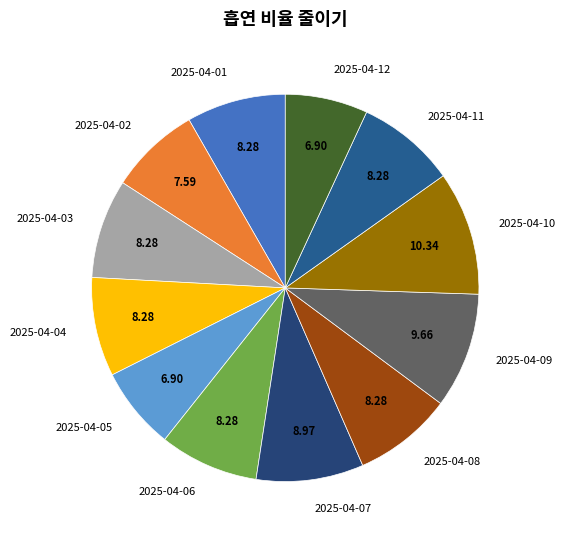

The 2025-04-05 slice represents 1% of the pie. True or false?

False